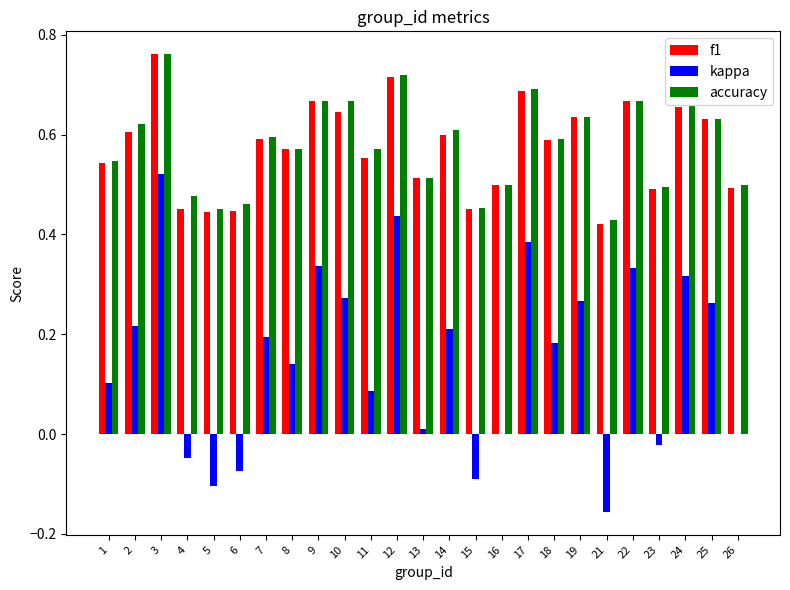

What is the total value across all series at 3?

2.0